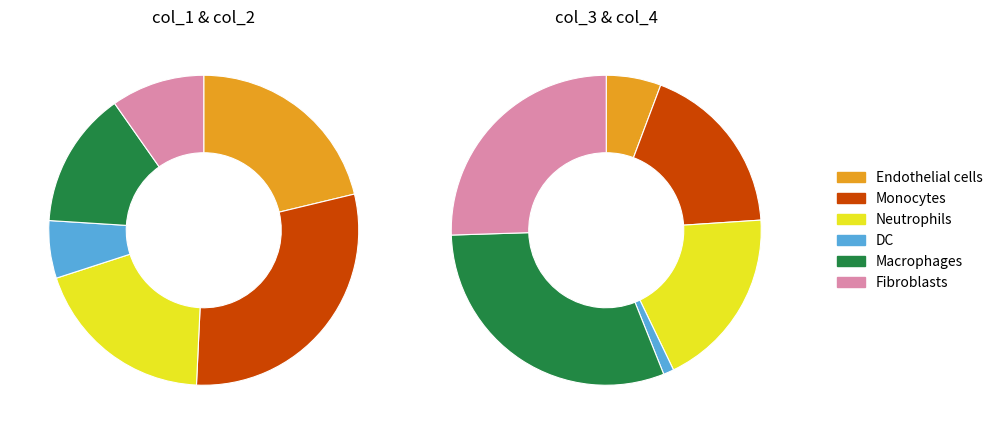

What percentage do 1 and 5 together represent?

27.5%